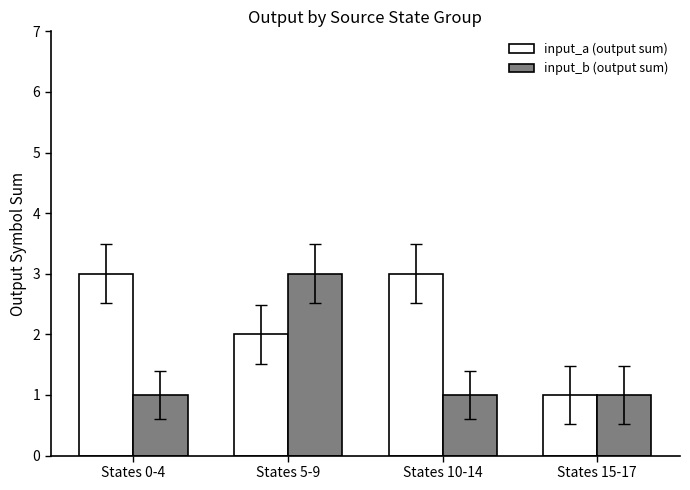

What is the sum of all input_b (output sum) values?

6